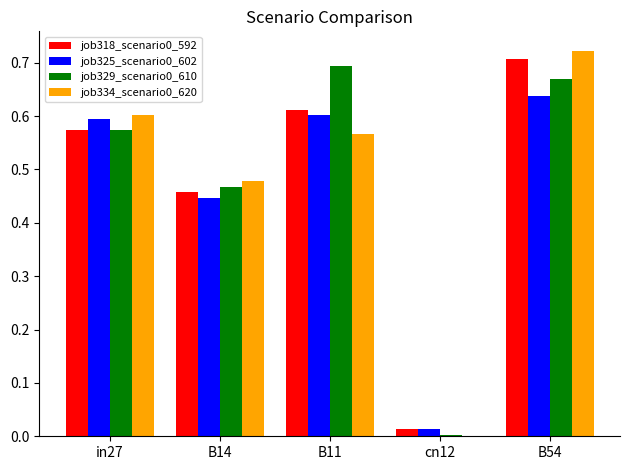

At which category does the chart reach its peak across all series?

B54